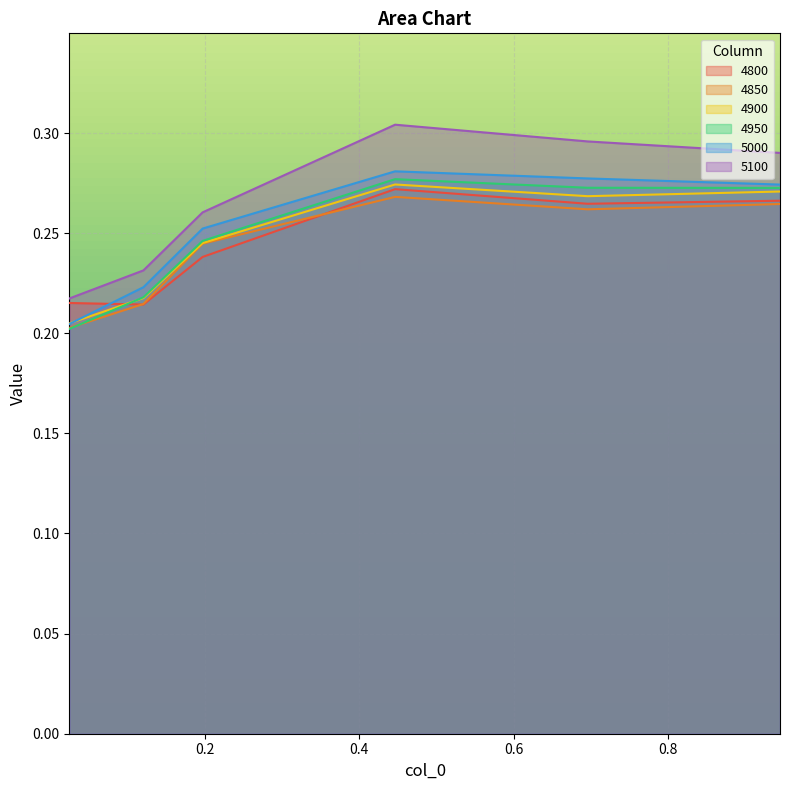

What position from the left is 0.1205479452054795?

2